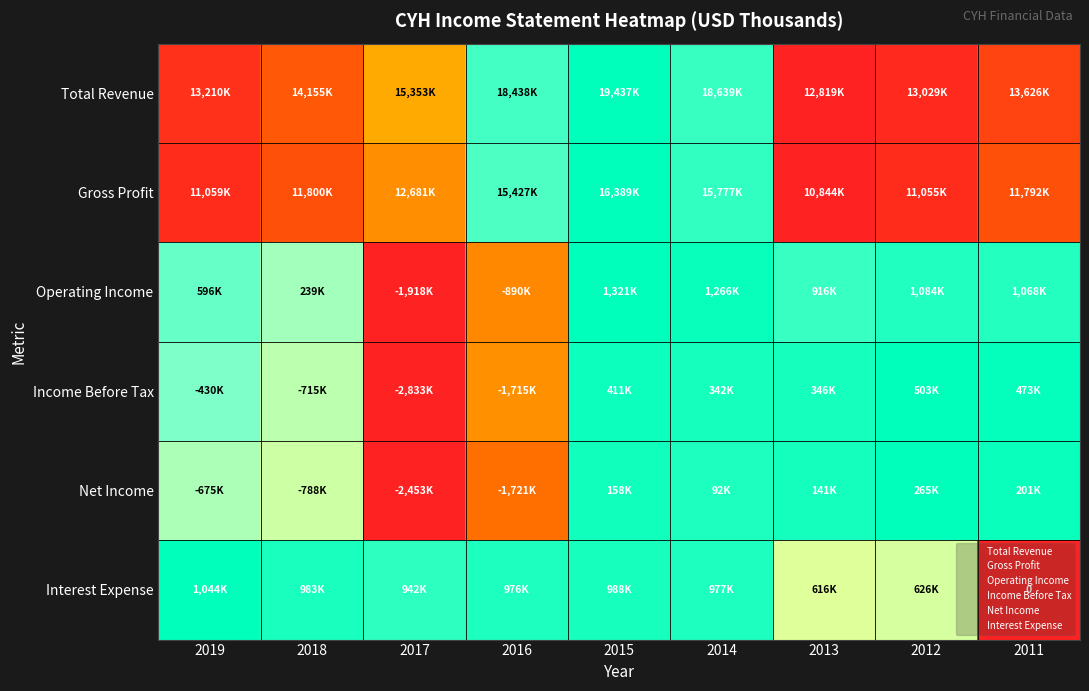

At which label is Interest Expense closest to 0?

2011